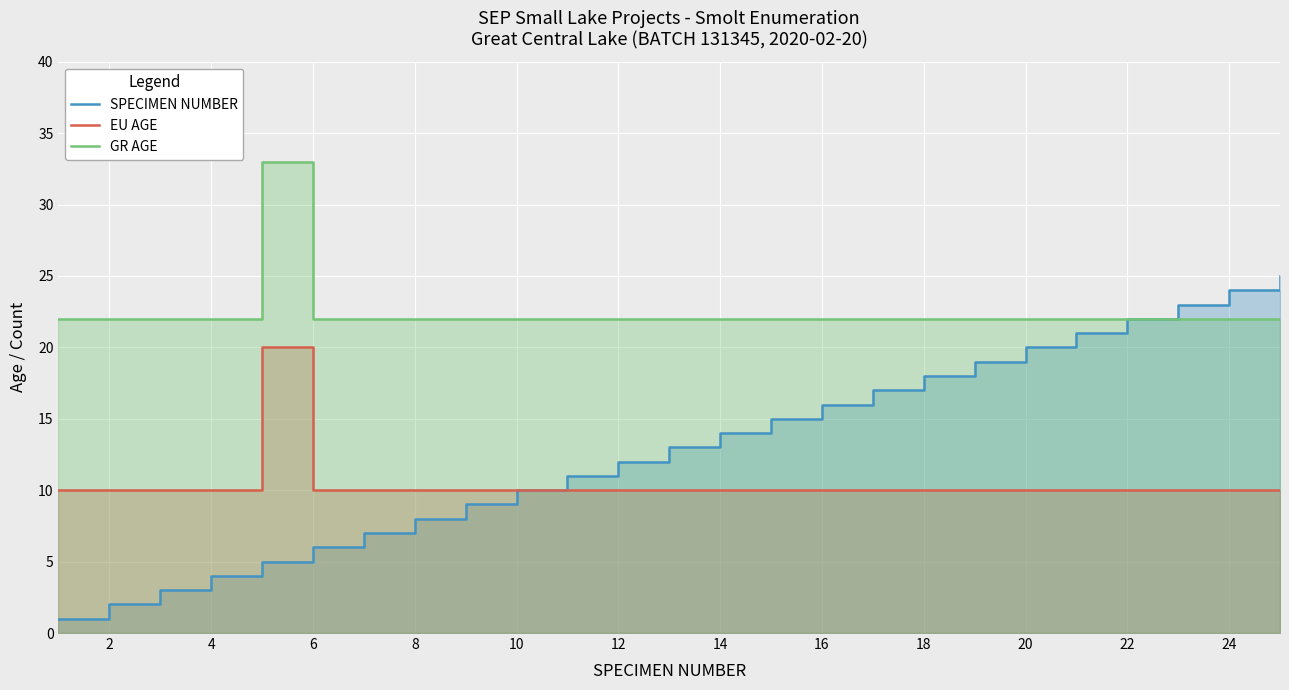

Reading left to right, what are all the values shown in this chart?

SPECIMEN NUMBER: 1	2	3	4	5	6	7	8	9	10	11	12	13	14	15	16	17	18	19	20	21	22	23	24	25
EU AGE: 10	10	10	10	20	10	10	10	10	10	10	10	10	10	10	10	10	10	10	10	10	10	10	10	10
GR AGE: 22	22	22	22	33	22	22	22	22	22	22	22	22	22	22	22	22	22	22	22	22	22	22	22	22